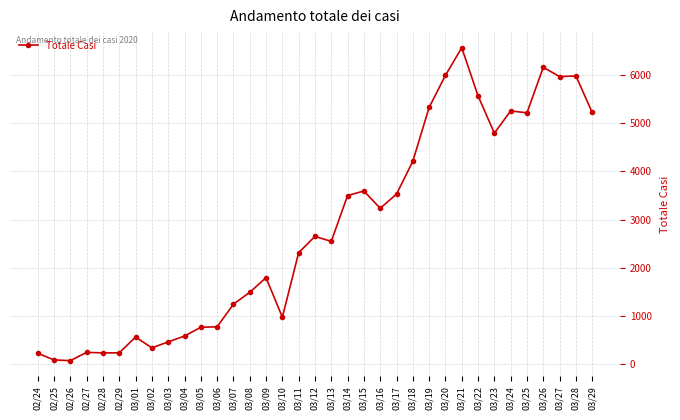

What is the label of the 13th point from the right?

03/17